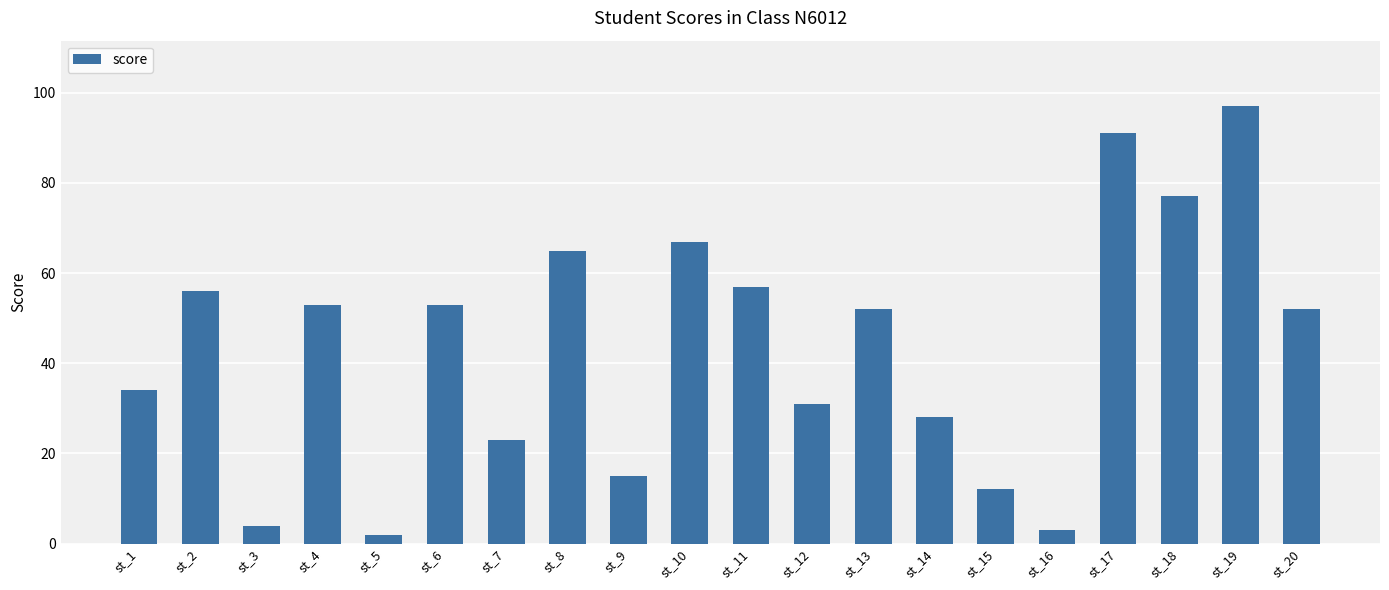

Is it true that the value at st_8 is 65?

True